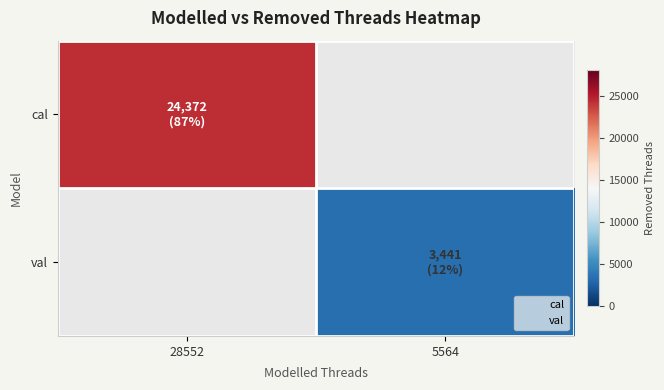

Count the number of categories in the chart.

2